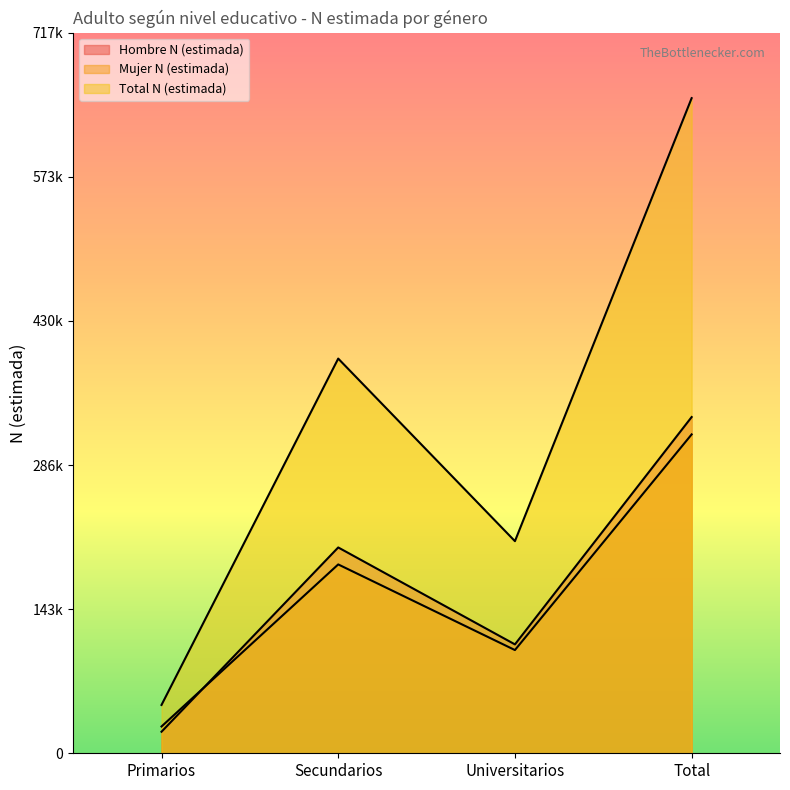

What is the spread (max minus min) of values at Secundarios?

204812